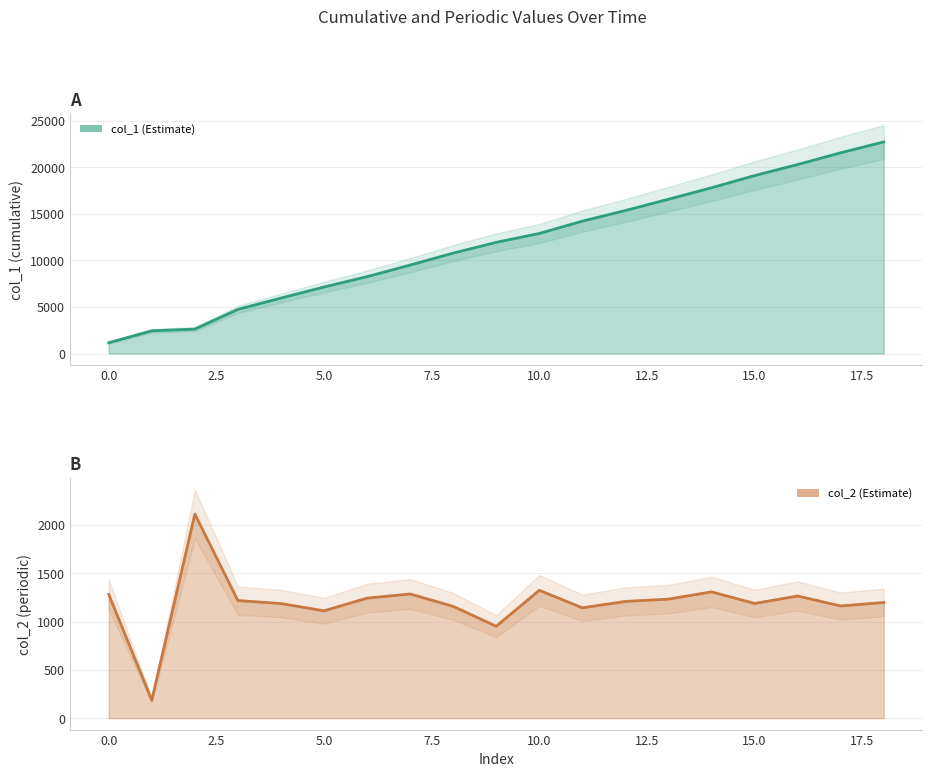

How many intersections are there between col_2 and col_1?

1